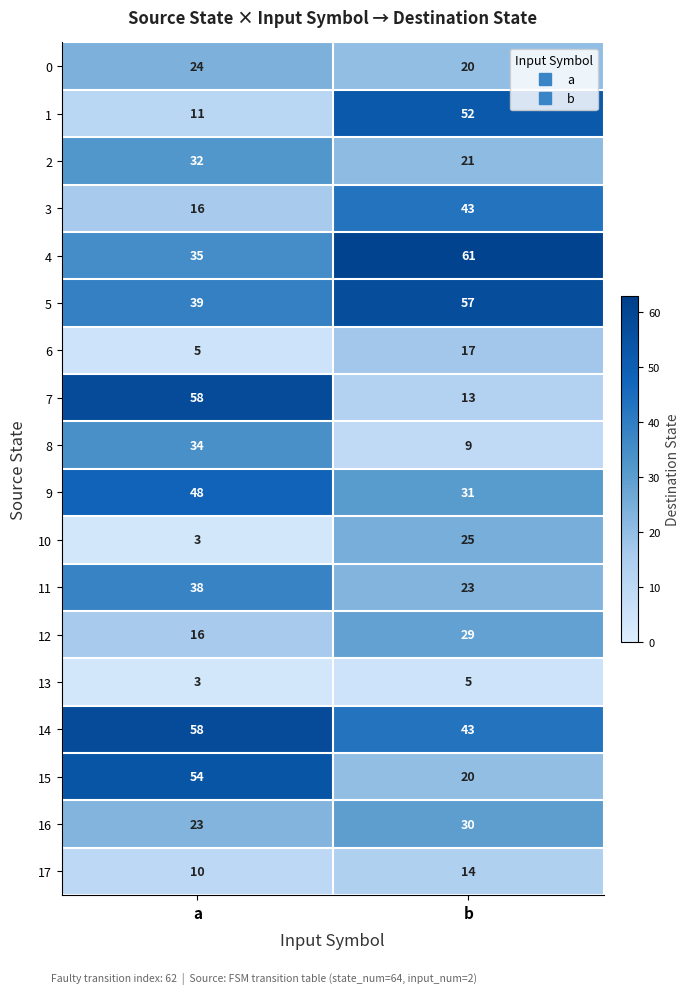

What is the average value of the 0 series?

22